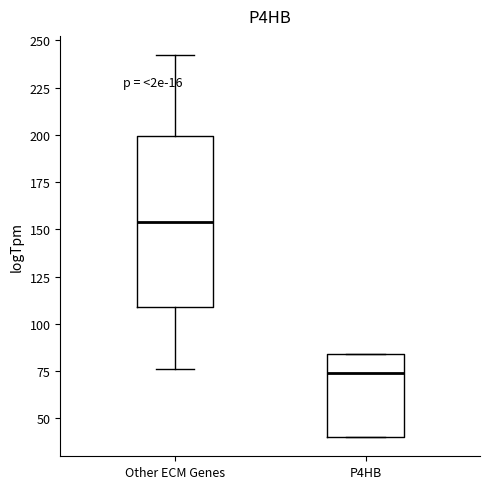

Reading left to right, transcribe this box plot: for each box, give where its median line is, the range the box spans, and where its two whiskers end, as read against the y-axis. The values are not printed on the chart, so give them approximately, as read against the axis.

Other ECM Genes: median 155, box 110 to 200, whiskers 75 to 240
P4HB: median 75, box 40 to 85, whiskers 40 to 85